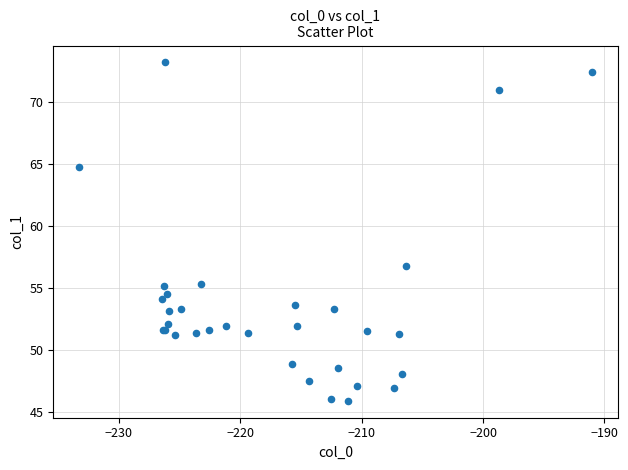

What Y value in the scatter plot is closest to 59?

56.8